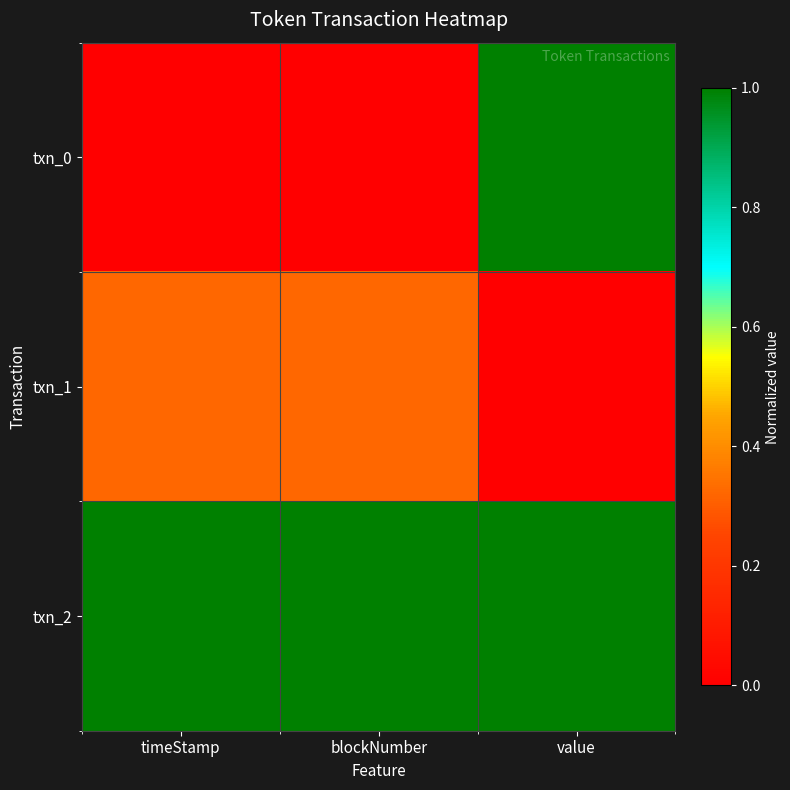

What is the total value across all series at value?

2.0